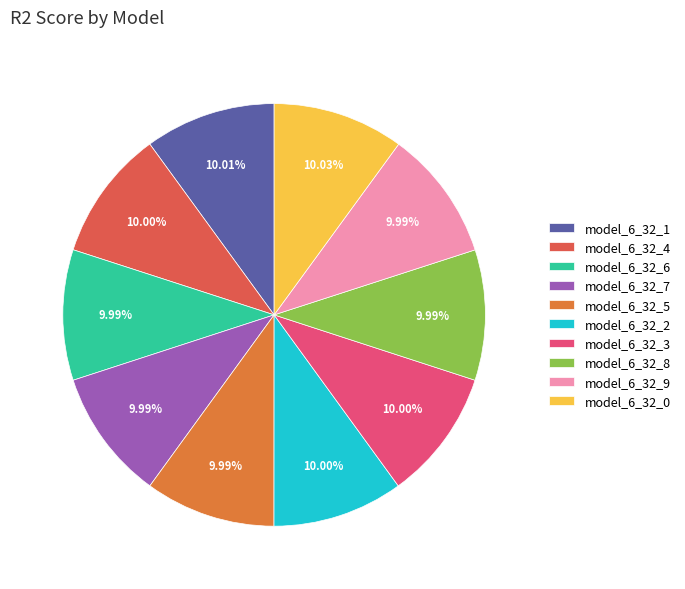

Which category has the biggest portion of the pie?

model_6_32_0